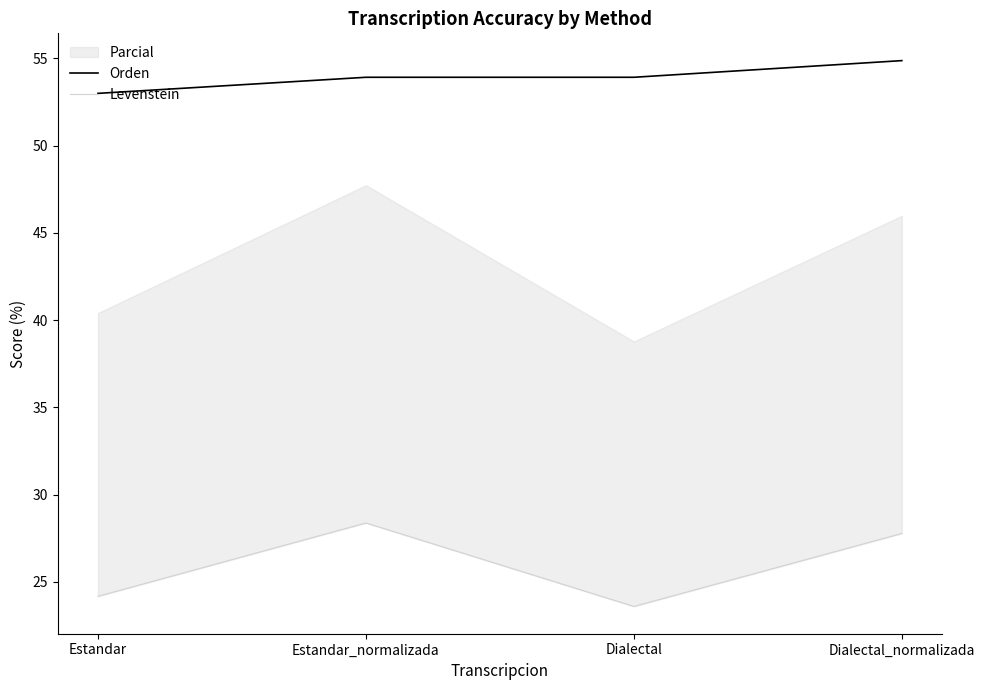

Which series has the largest total across all categories?

Orden